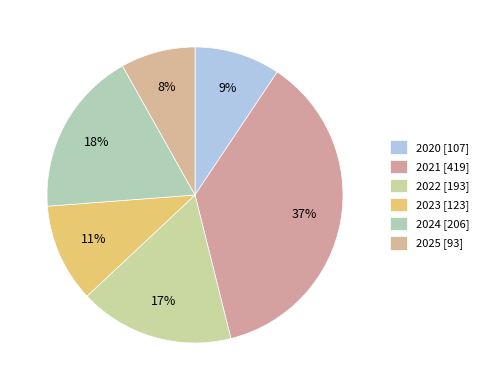

What is the change in value from 2020 to 2025?

-14